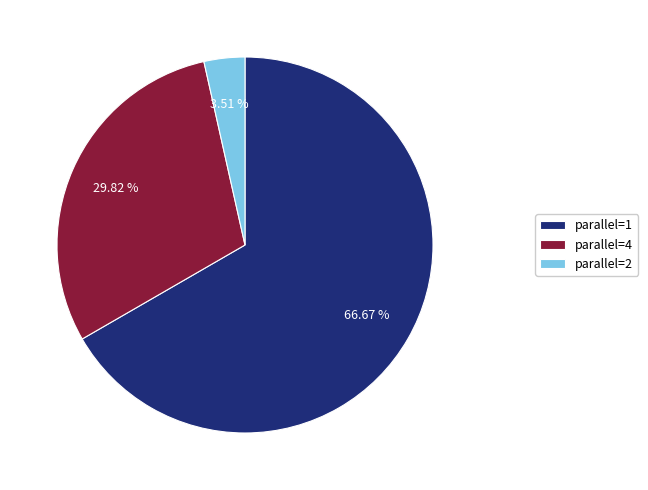

Which category has the smallest portion of the pie?

parallel=2